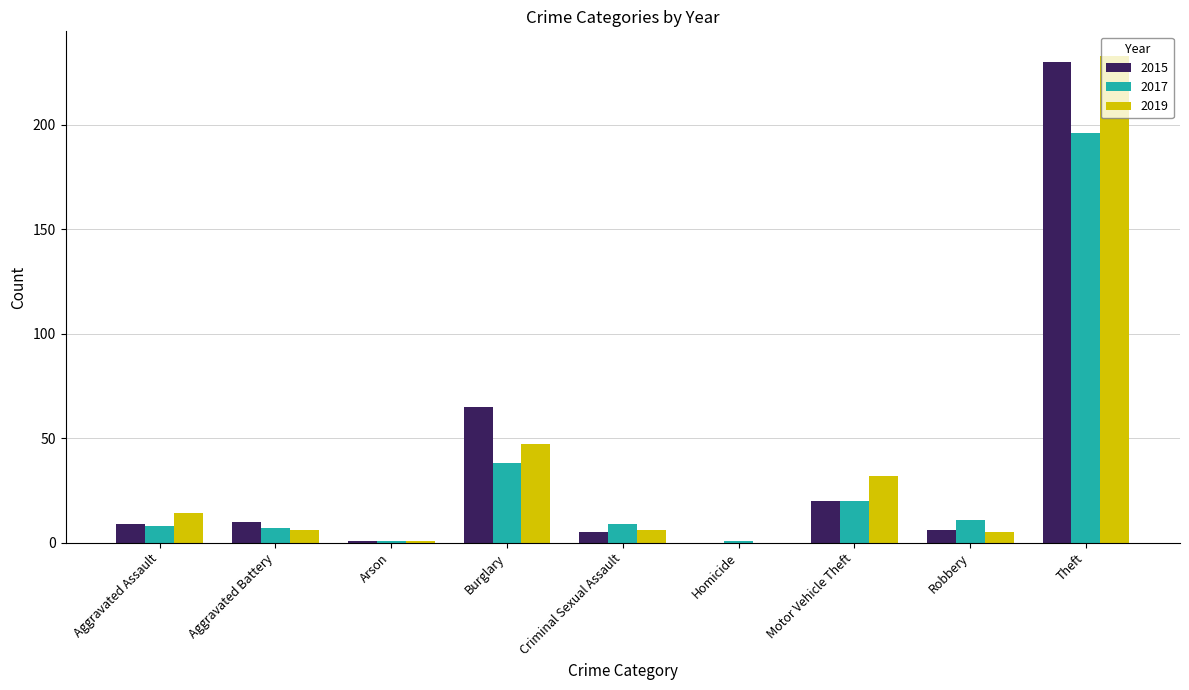

At which category is the sum across all series the highest?

Theft